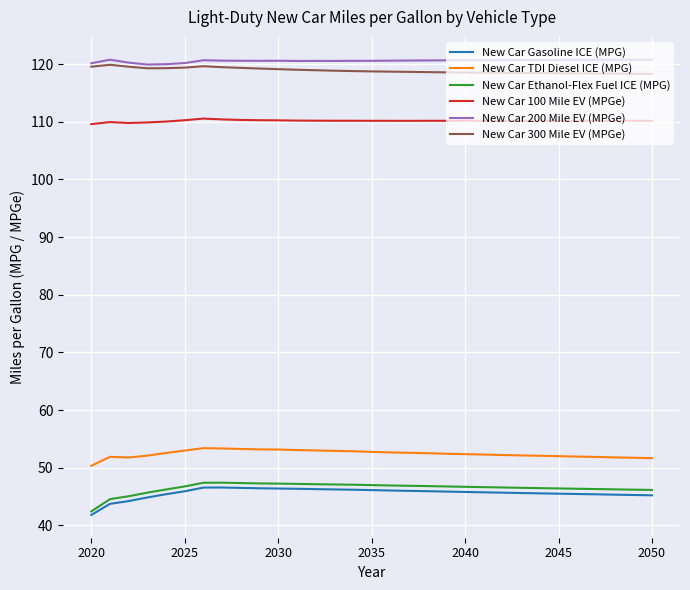

True or false: New Car Gasoline ICE (MPG) and New Car TDI Diesel ICE (MPG) intersect in this chart.

False